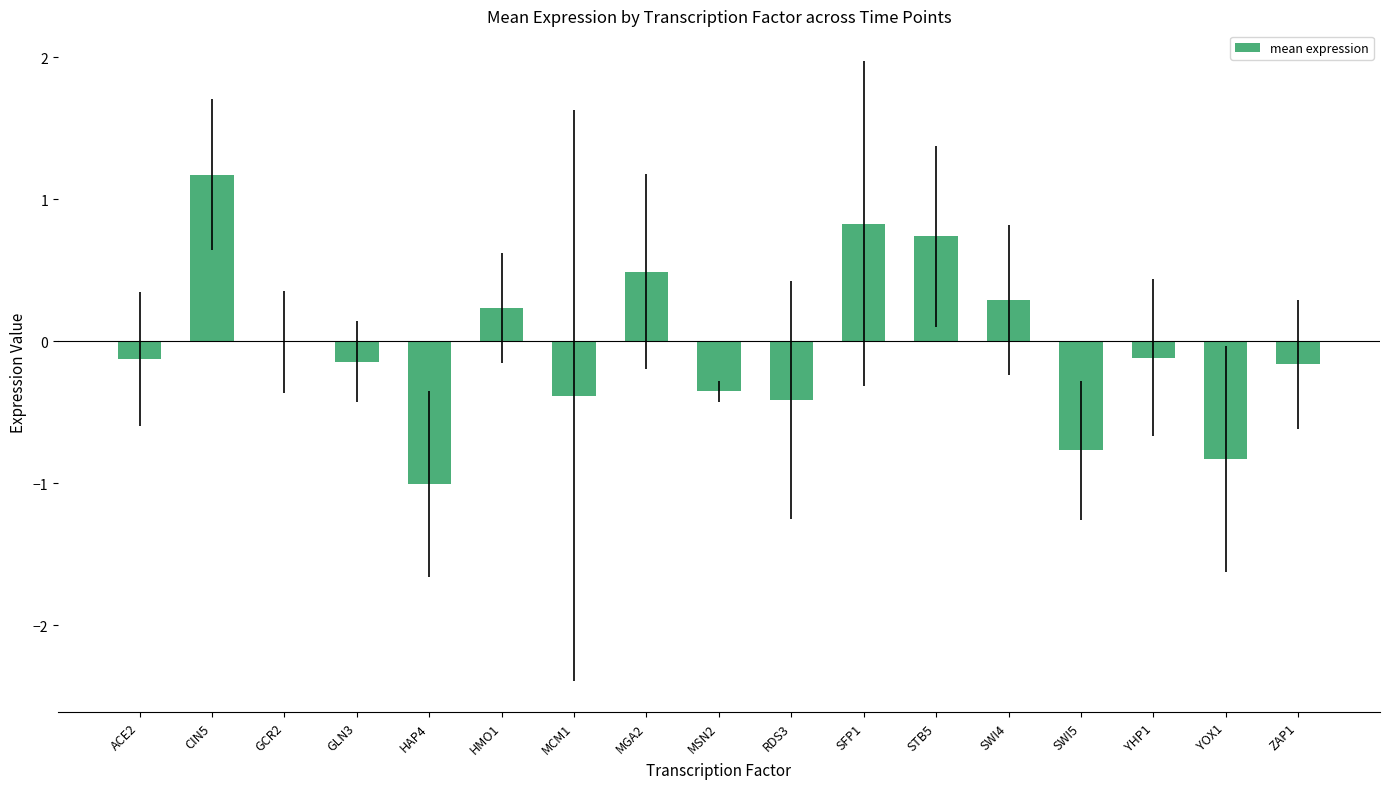

What is the sum of all values?

-0.5